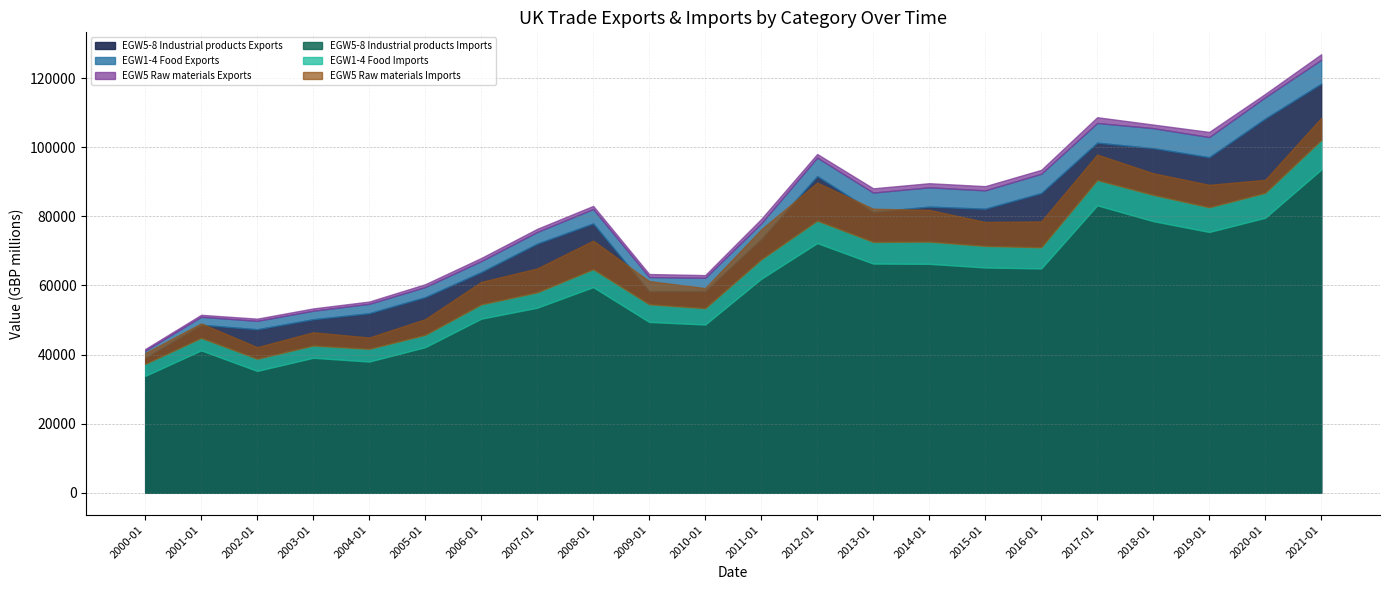

What is the difference between the maximum and minimum values in the EGW5 Raw materials Exports series?

1186.1